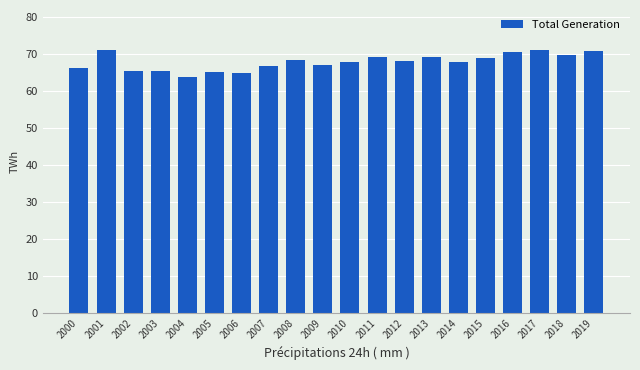

What is the value of the 10th bar from the left?

67.0